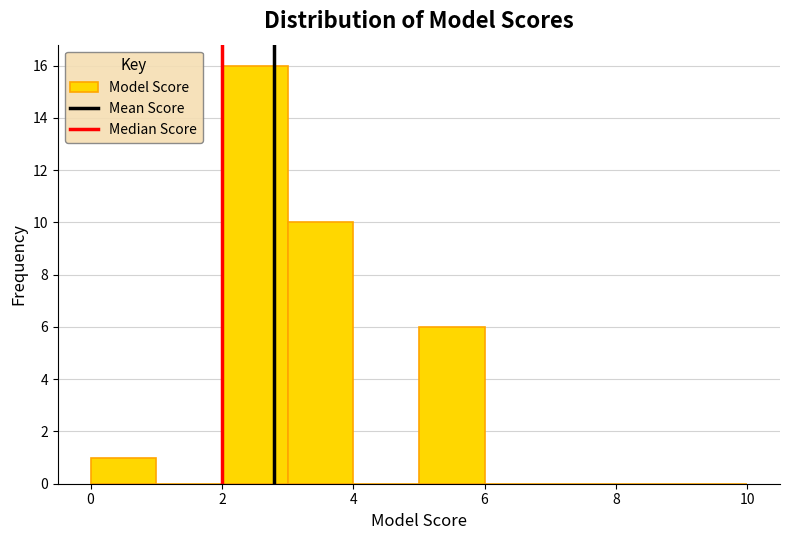

What is the height of the bar covering 2 to 3 on the x-axis? The values are not printed on the chart, so give them approximately, as read against the axis.

16